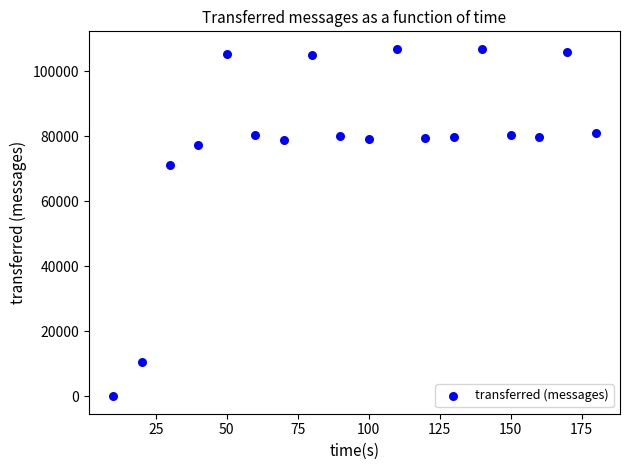

What is the range of X values (max minus min)?

170